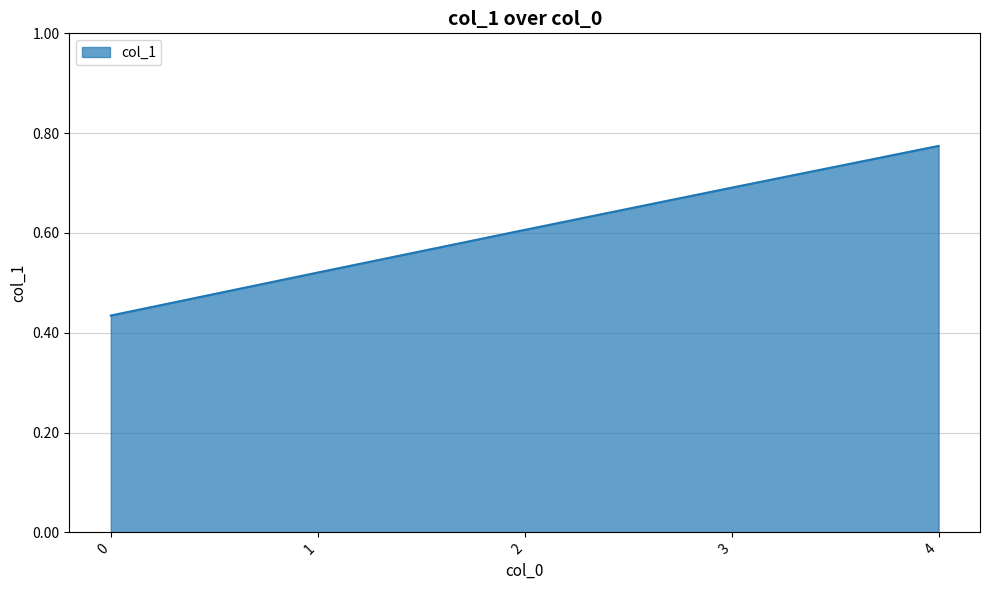

Does the chart have visible grid lines?

Yes